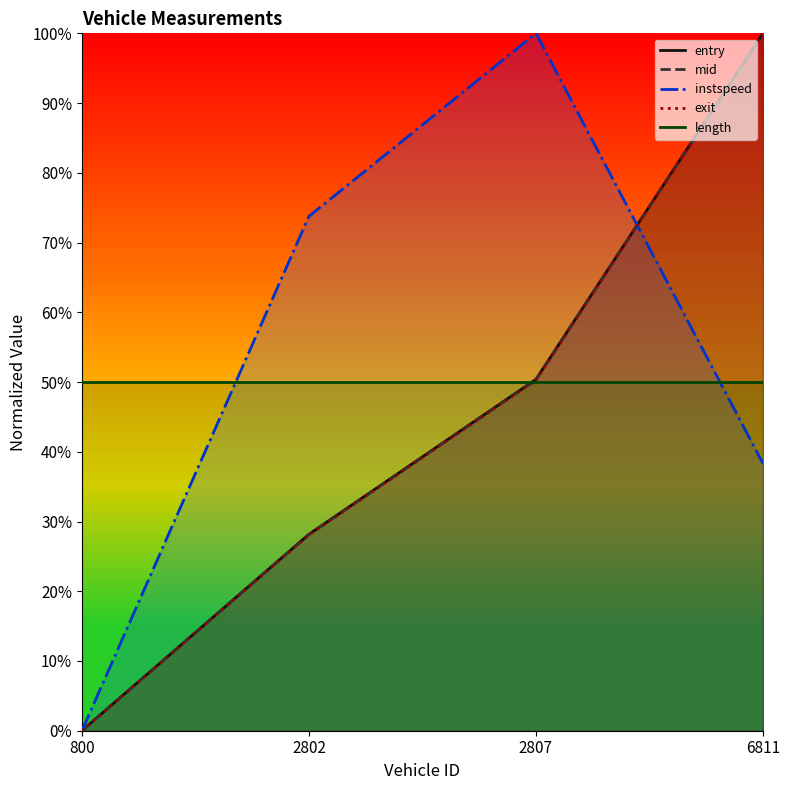

At which category is the sum across all series the highest?

6811.0